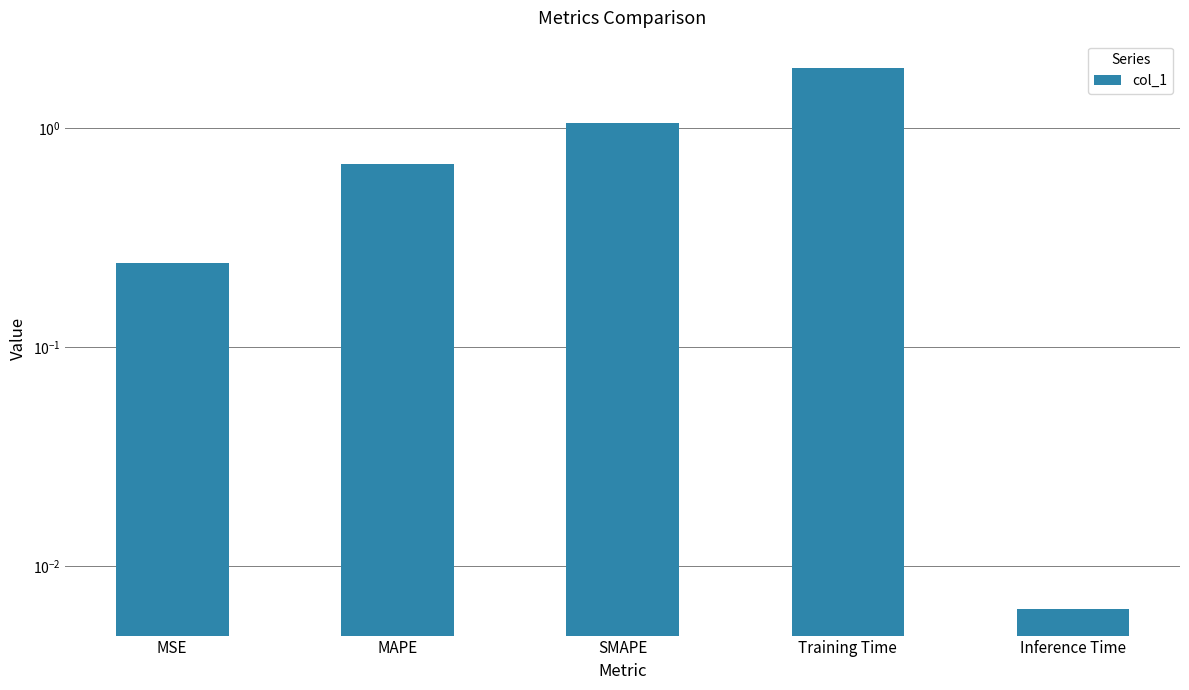

List the labels in order of value, largest first.

Training Time, SMAPE, MAPE, MSE, Inference Time